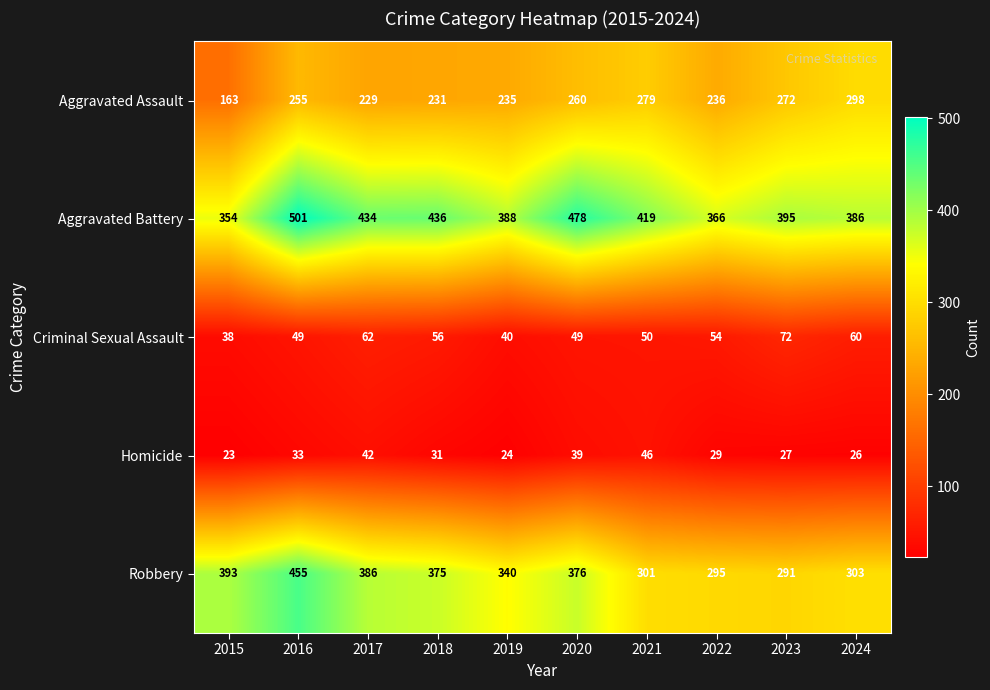

Which series has the largest total across all categories?

Aggravated Battery